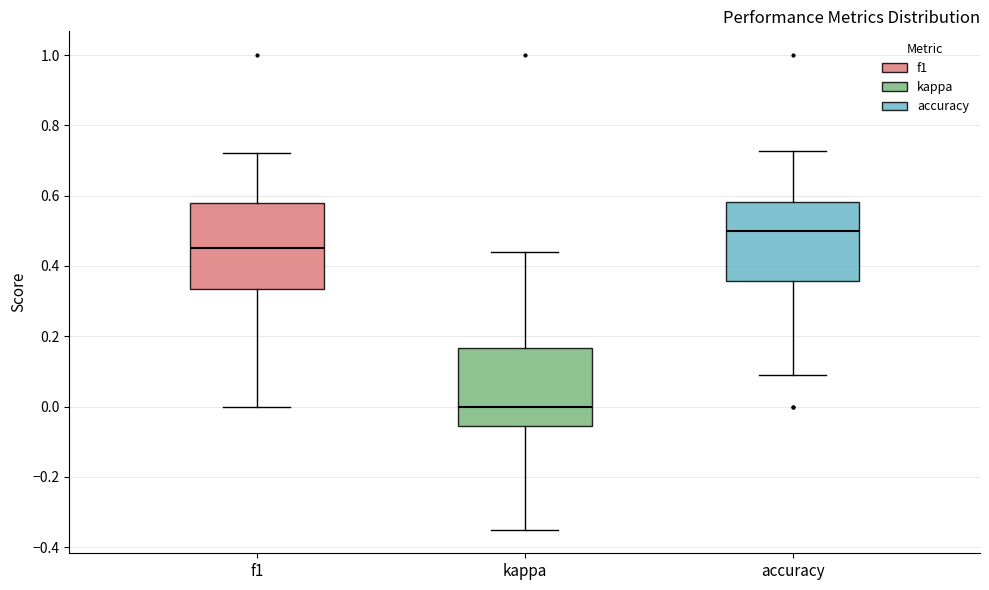

Which box's median line is the lowest?

kappa